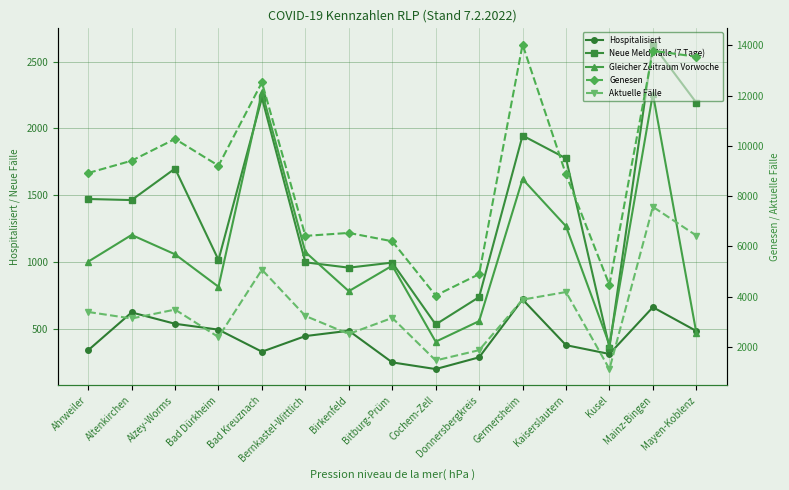

True or false: Gleicher Zeitraum Vorwoche and Hospitalisiert intersect in this chart.

True